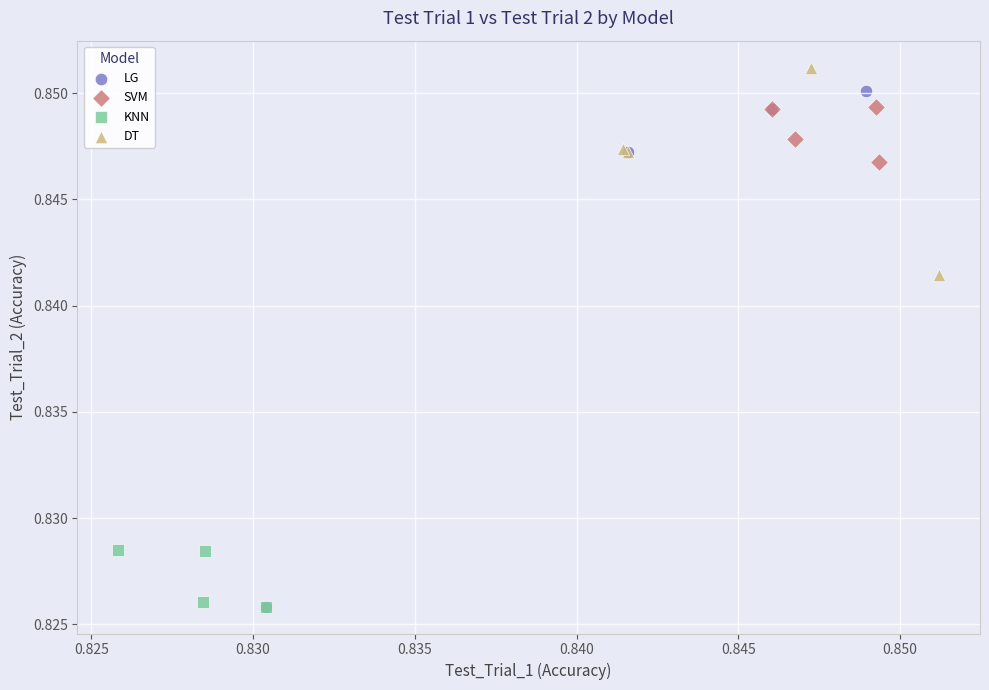

What are all the series names shown in the legend?

LG, SVM, KNN, DT